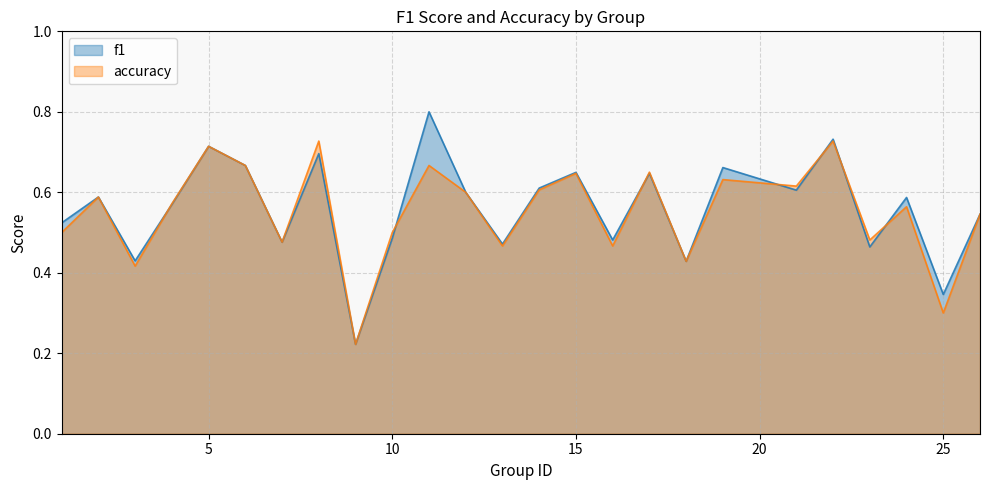

What is the average value of the f1 series?

0.6